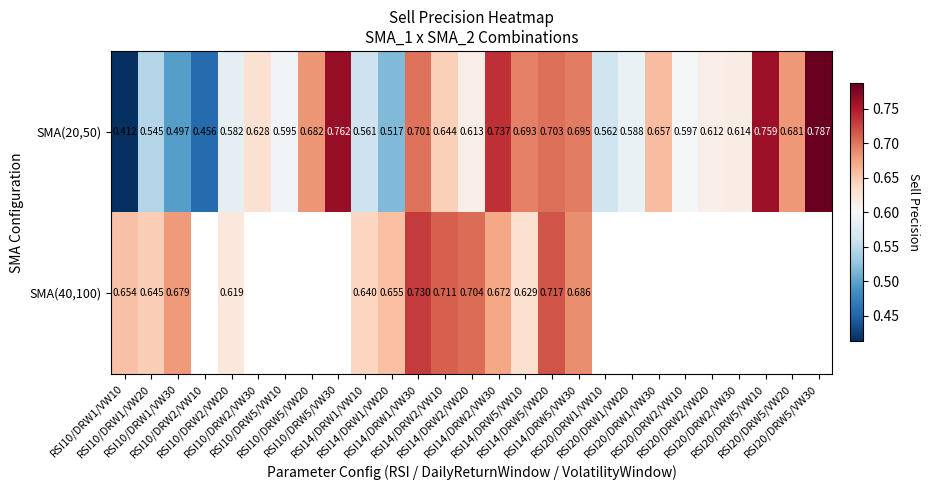

At how many categories does at least one series exceed 0?

27